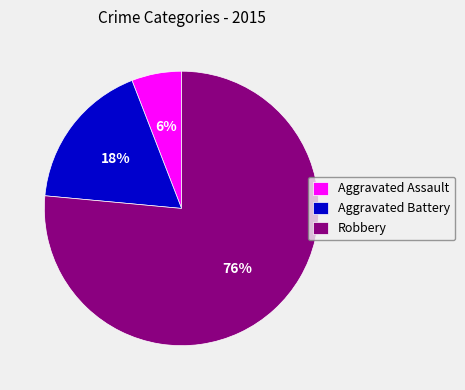

To the nearest percent, what is the average slice percentage?

33%